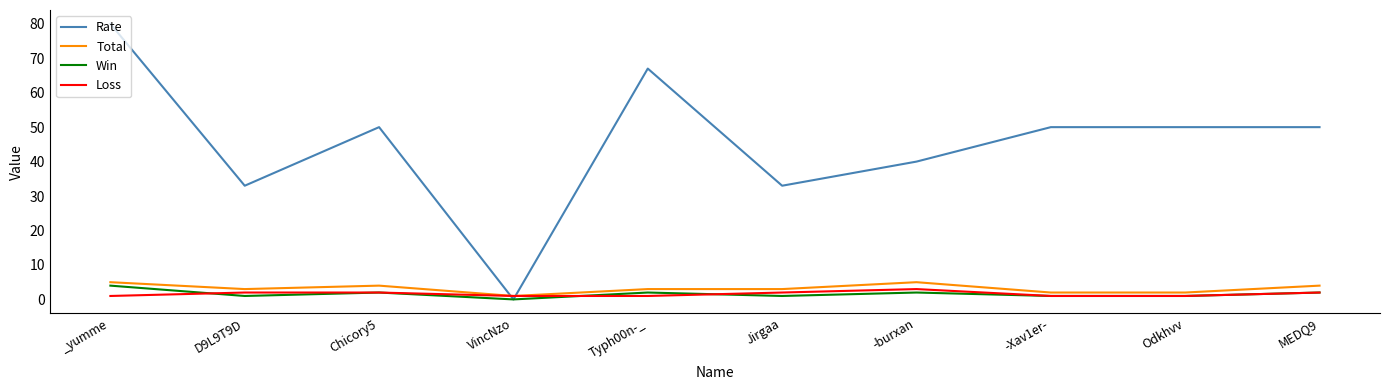

What is the approximate value of Rate at MEDQ9, to the nearest 5?

50